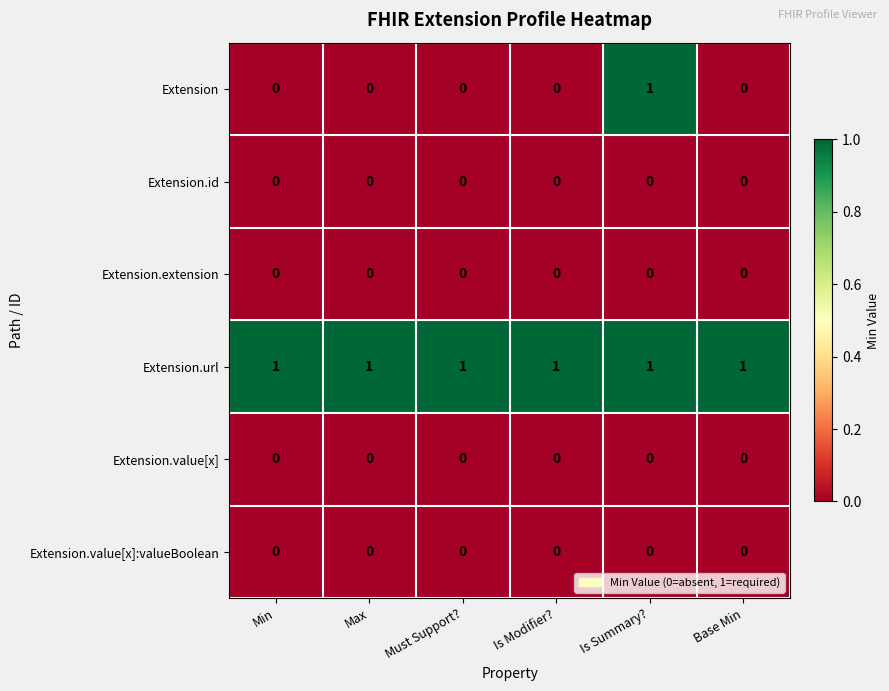

True or false: Extension has a value of 1 at Max.

False